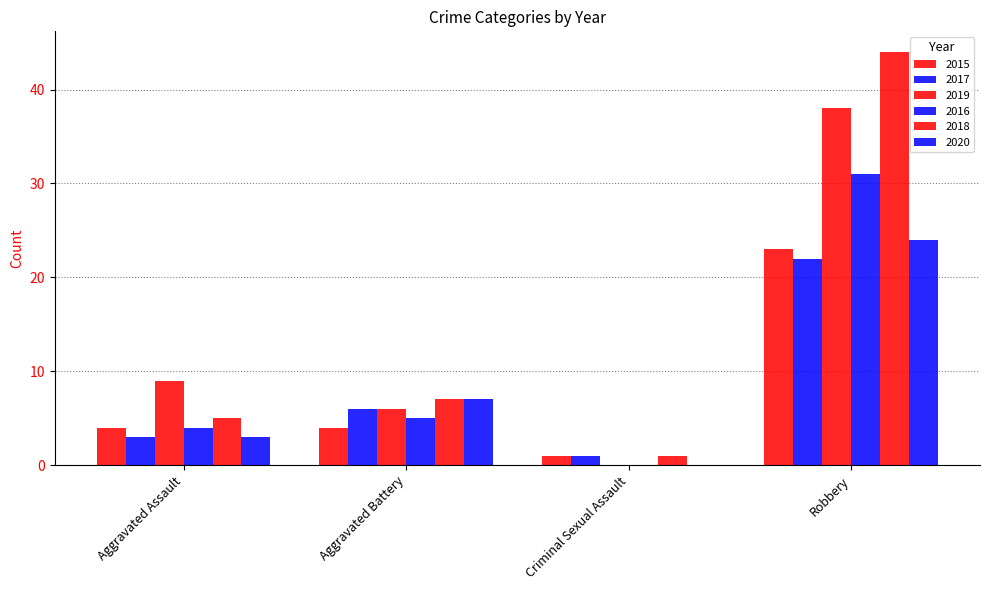

Are the bars horizontal?

No